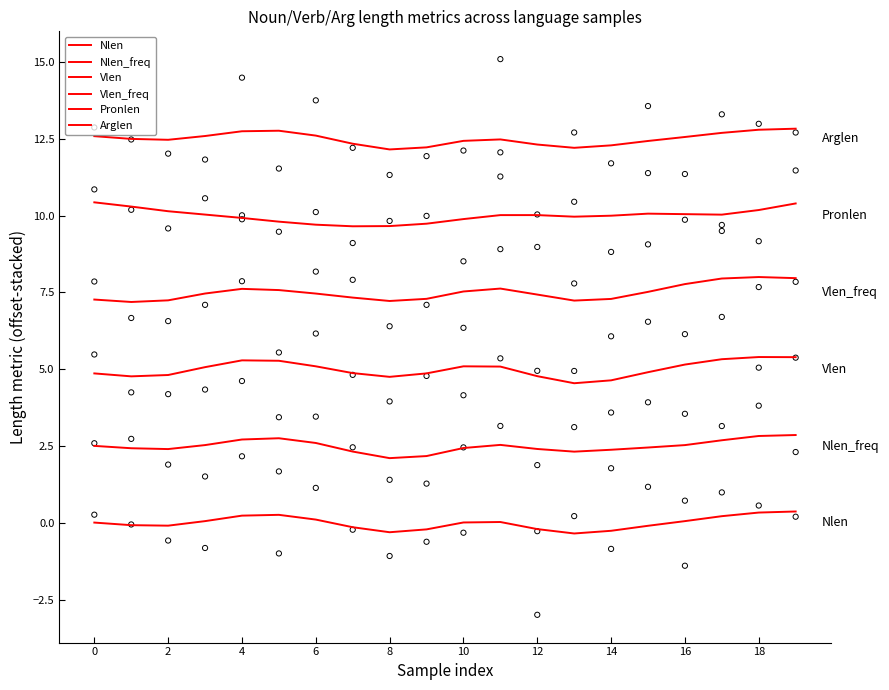

Which series reaches the maximum Y coordinate?

Arglen